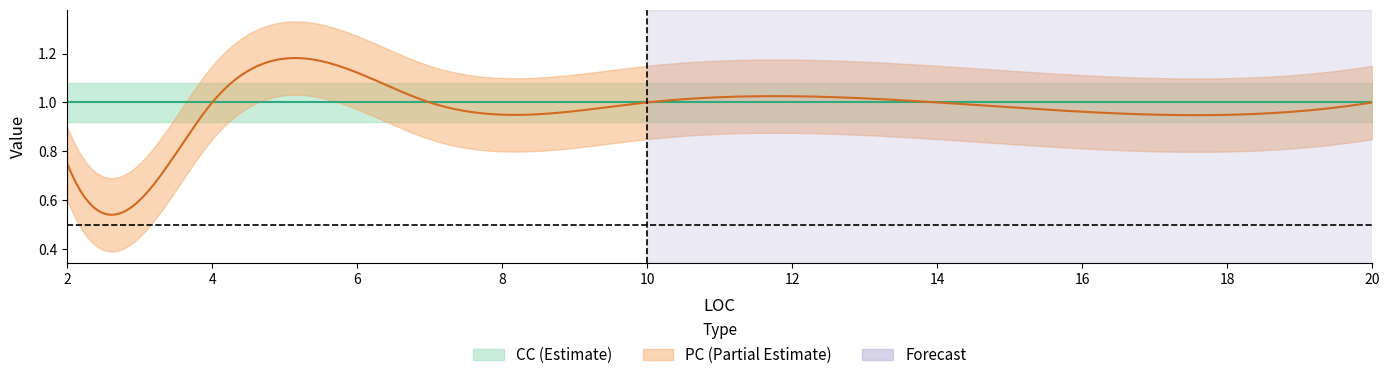

At how many categories does at least one series exceed 0?

14